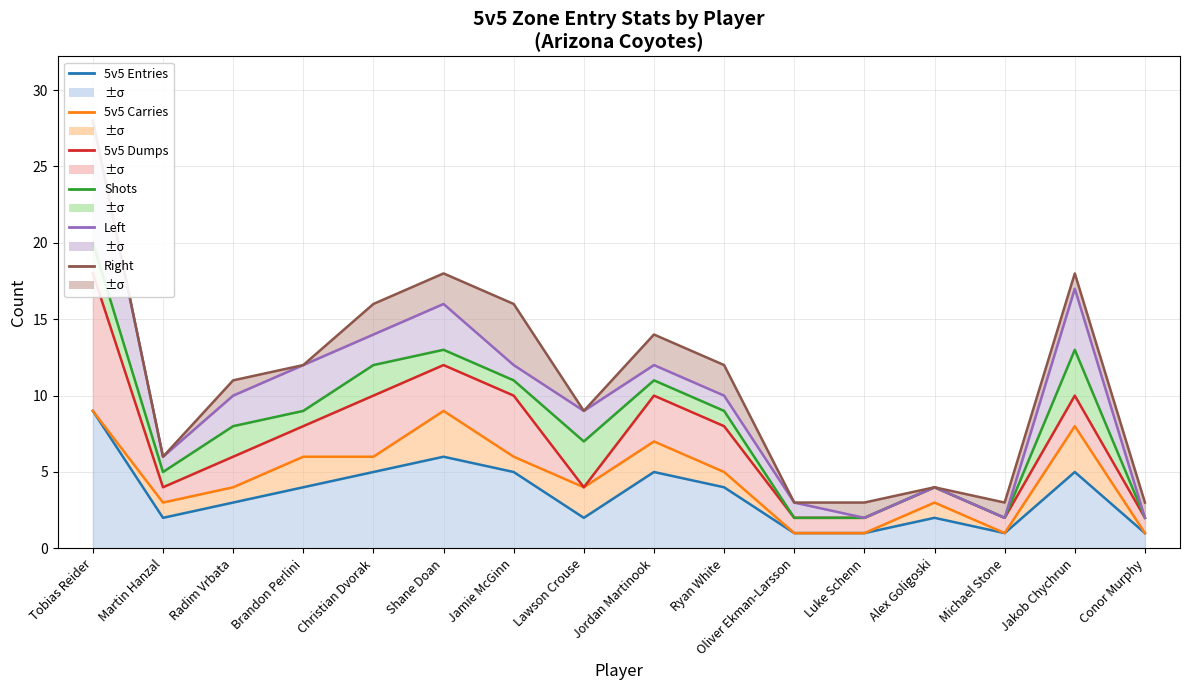

How many data points in 5v5 Carries are above 5?

7